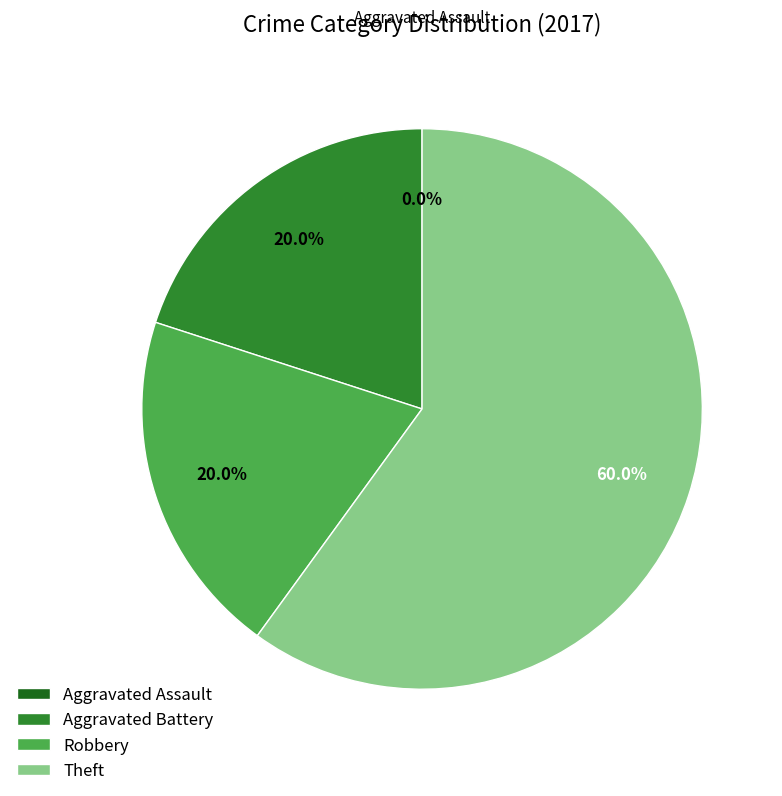

Which slice is the smallest?

Aggravated Assault